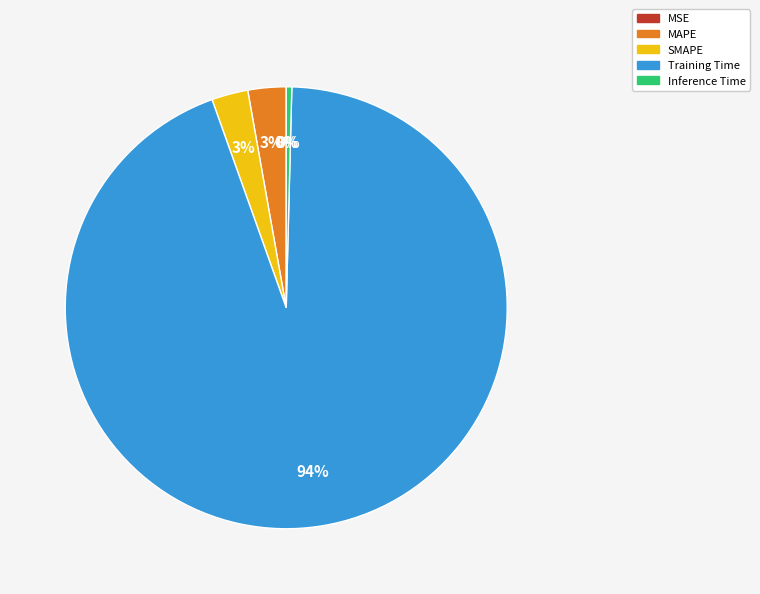

To the nearest percent, what is the average slice percentage?

20%